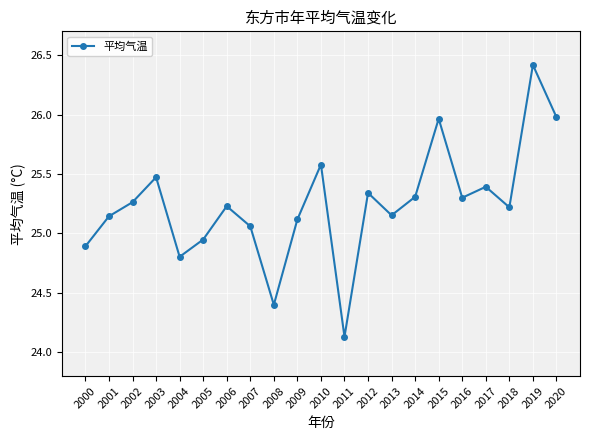

At which category does the chart reach its peak across all series?

2019